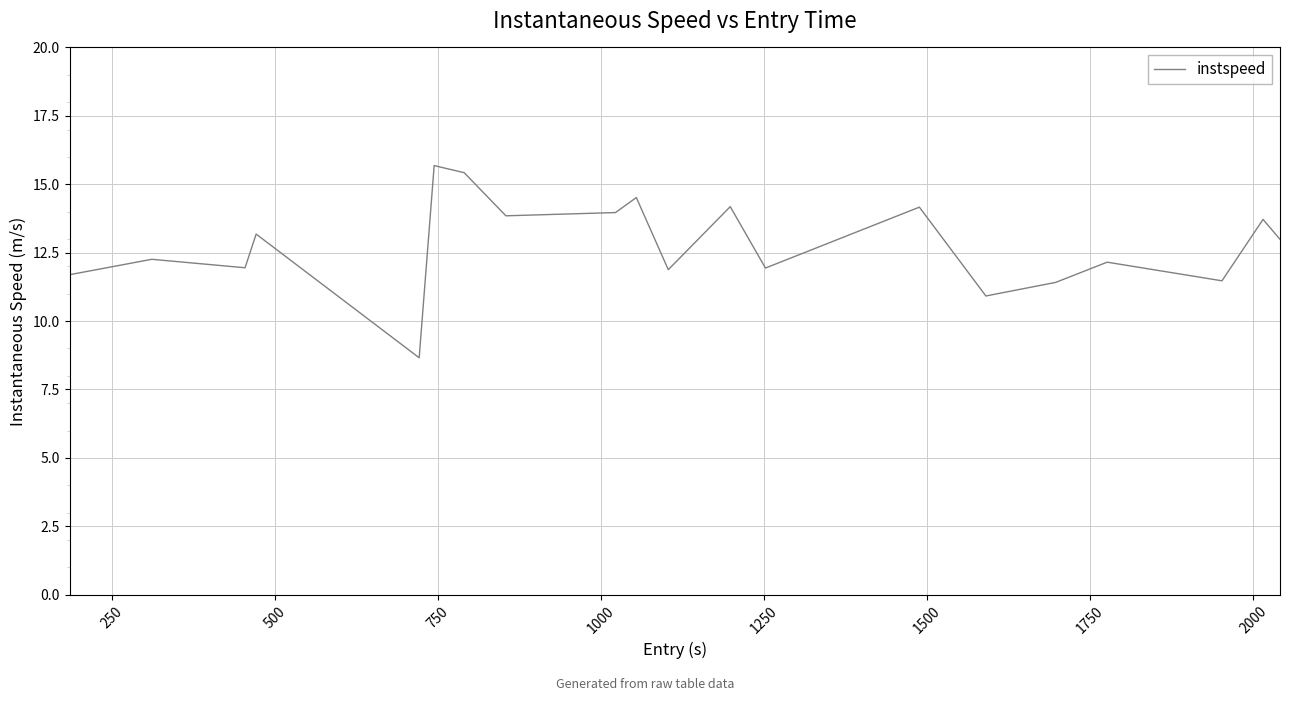

What is the maximum value shown in the chart?

15.7